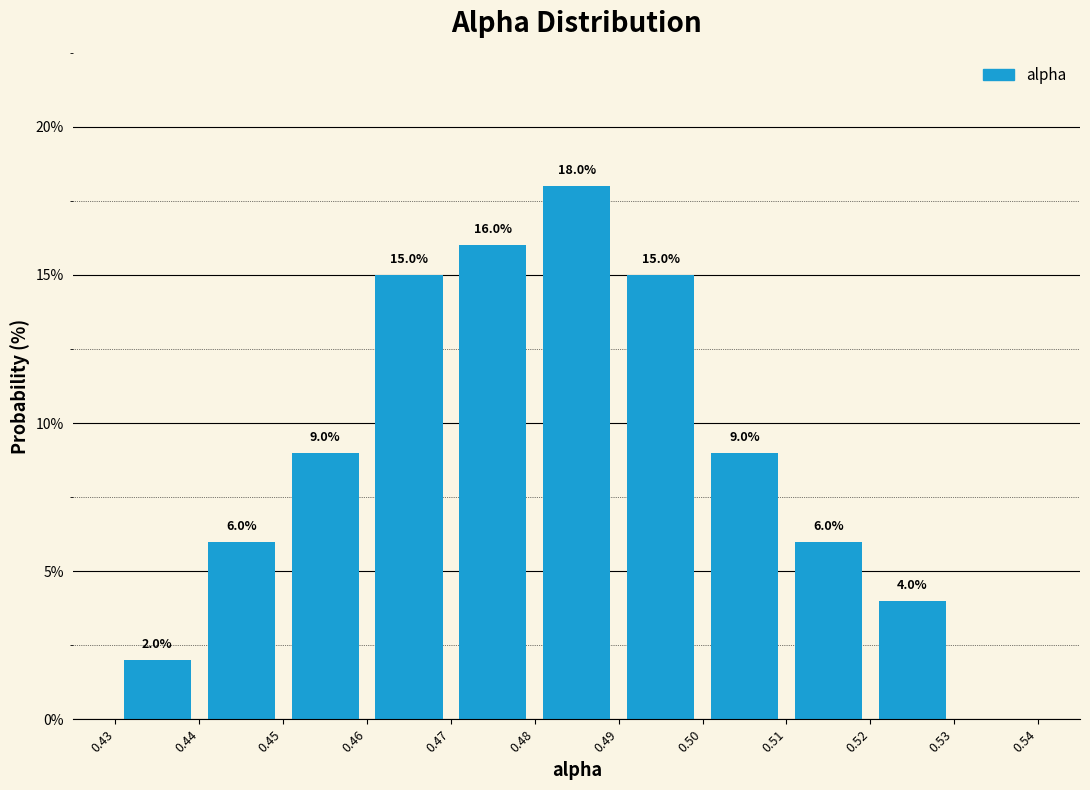

Over which range of the x-axis is the bar tallest?

0.48 to 0.49